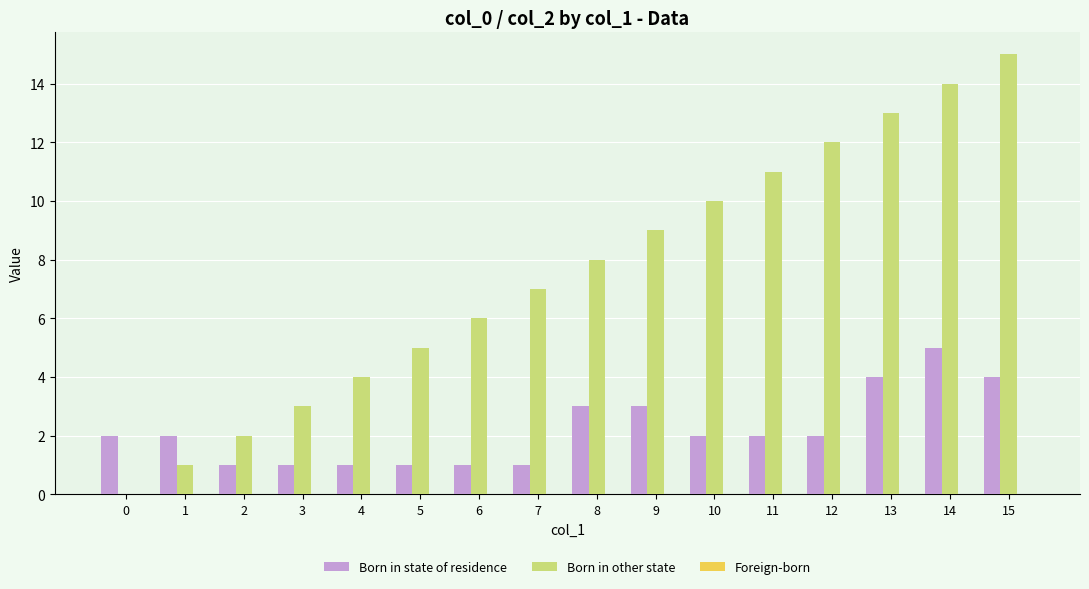

What is the sum of all Born in state of residence values?

35